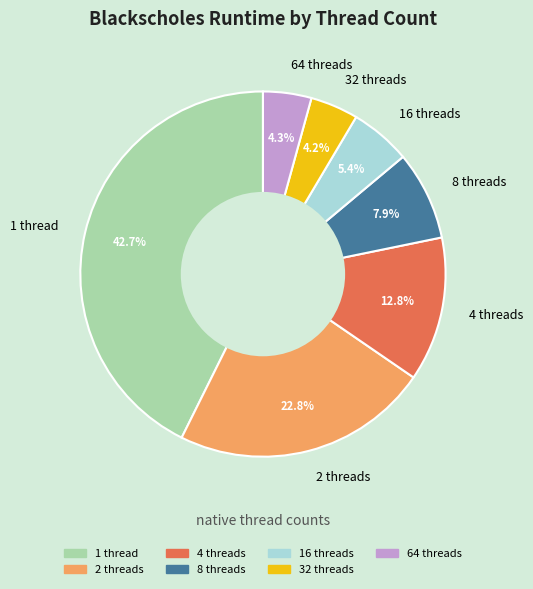

What is the largest slice in the pie chart?

1 thread